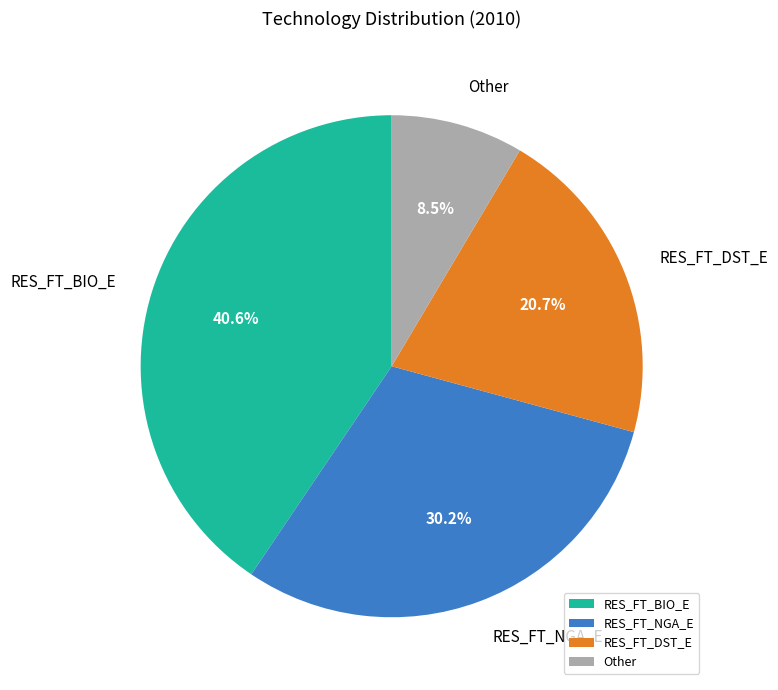

To the nearest percent, what is the combined percentage of RES_FT_BIO_E and RES_FT_DST_E?

61%